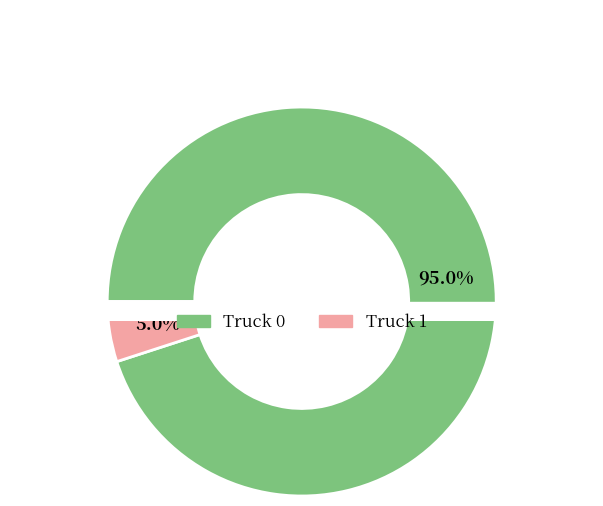

How many segments does this pie chart have?

2